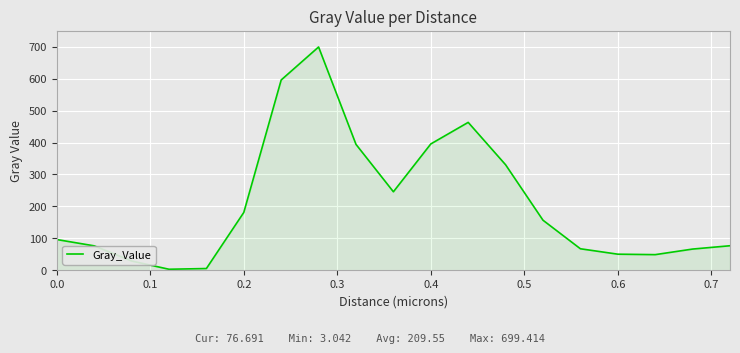

What is the greatest value displayed?

699.4